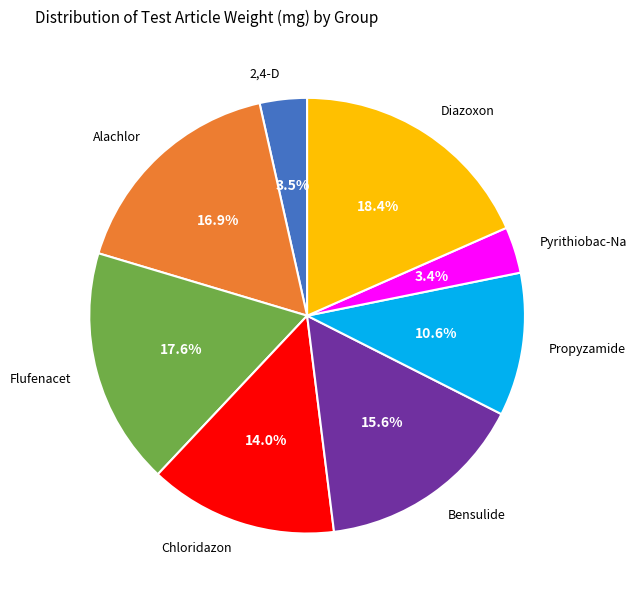

Which category has the biggest portion of the pie?

Diazoxon